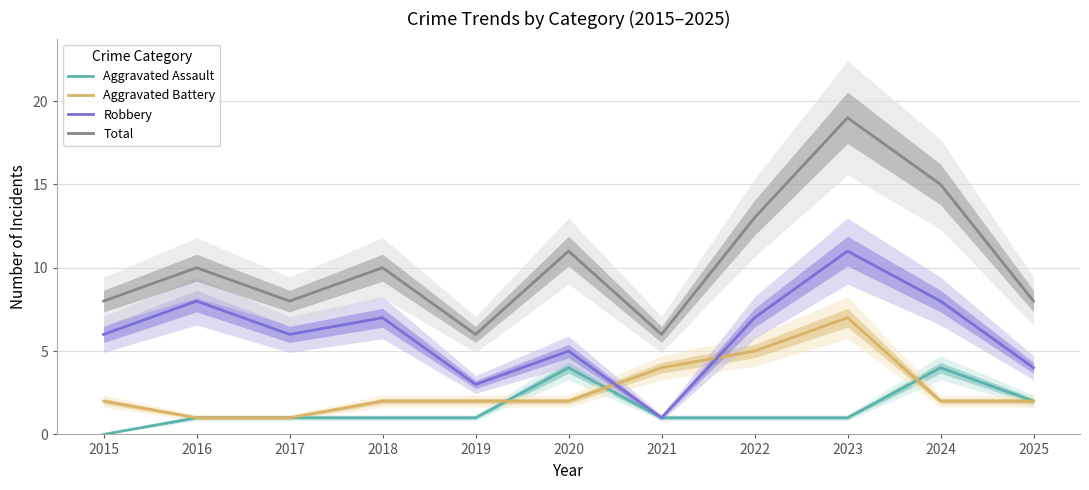

Reading left to right, extract all data points from this chart.

Aggravated Assault: 0	1	1	1	1	4	1	1	1	4	2
Aggravated Battery: 2	1	1	2	2	2	4	5	7	2	2
Robbery: 6	8	6	7	3	5	1	7	11	8	4
Total: 8	10	8	10	6	11	6	13	19	15	8